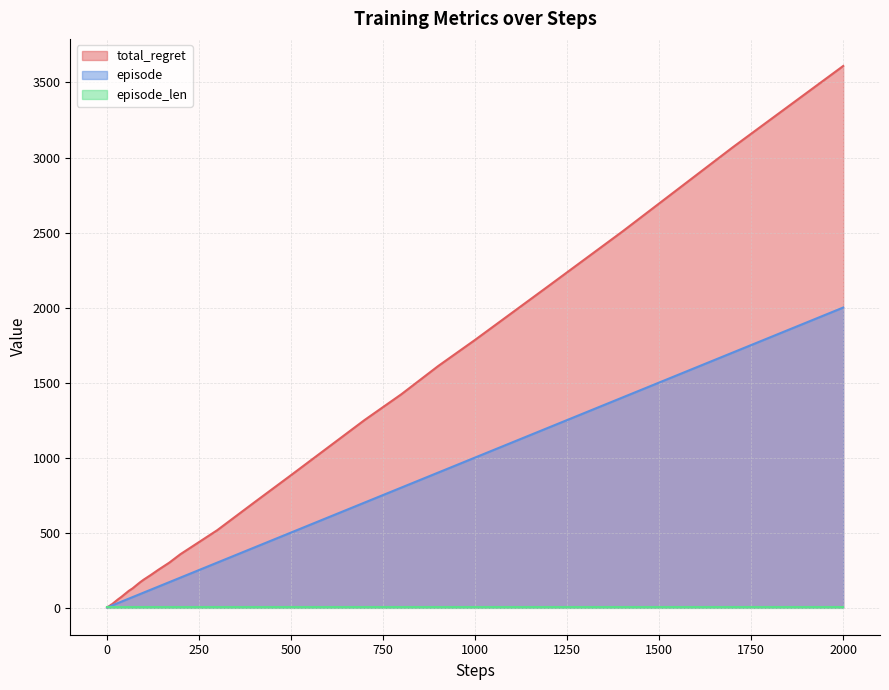

Which series has the widest spread of values?

total_regret